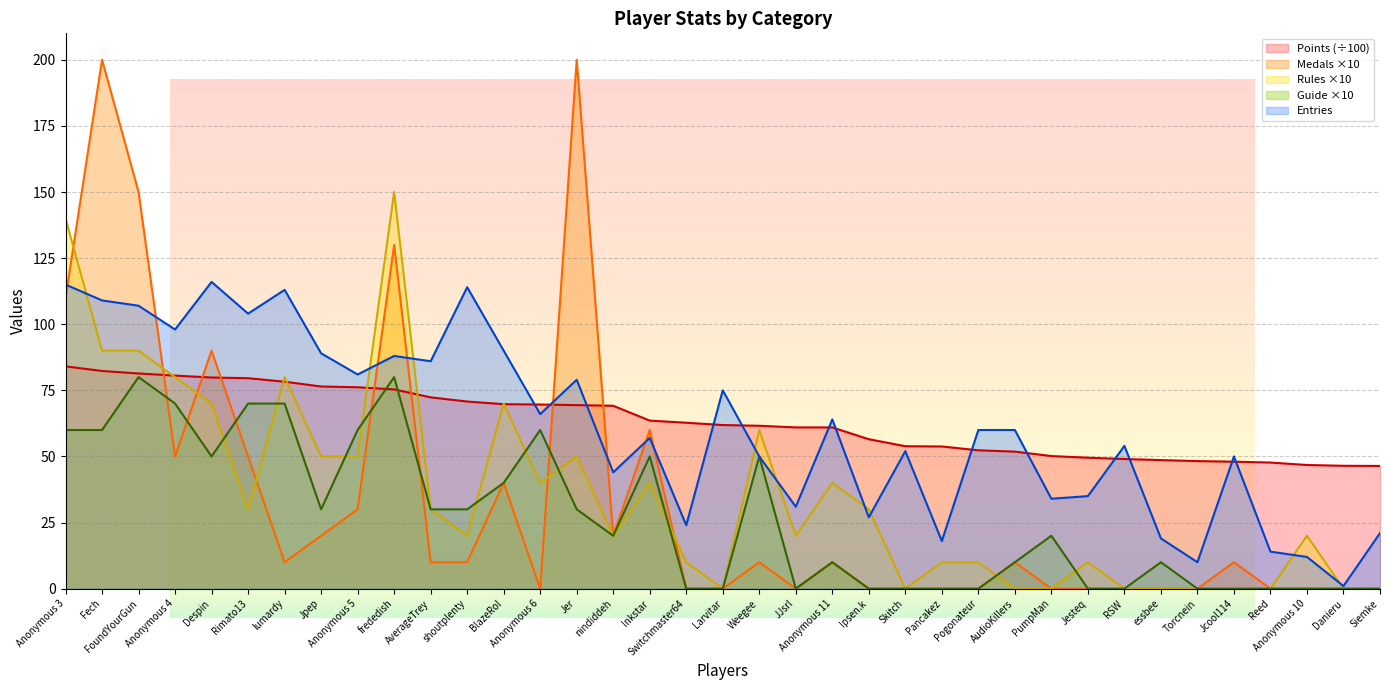

Between RSW and AverageTrey, which is larger?

AverageTrey